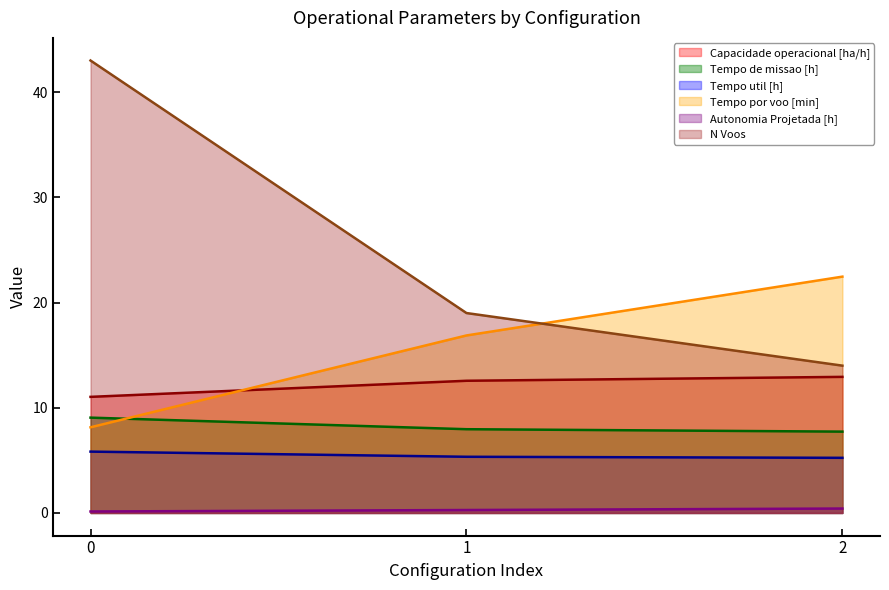

True or false: Tempo de missao [h] has a value of 9.1 at 0.

True